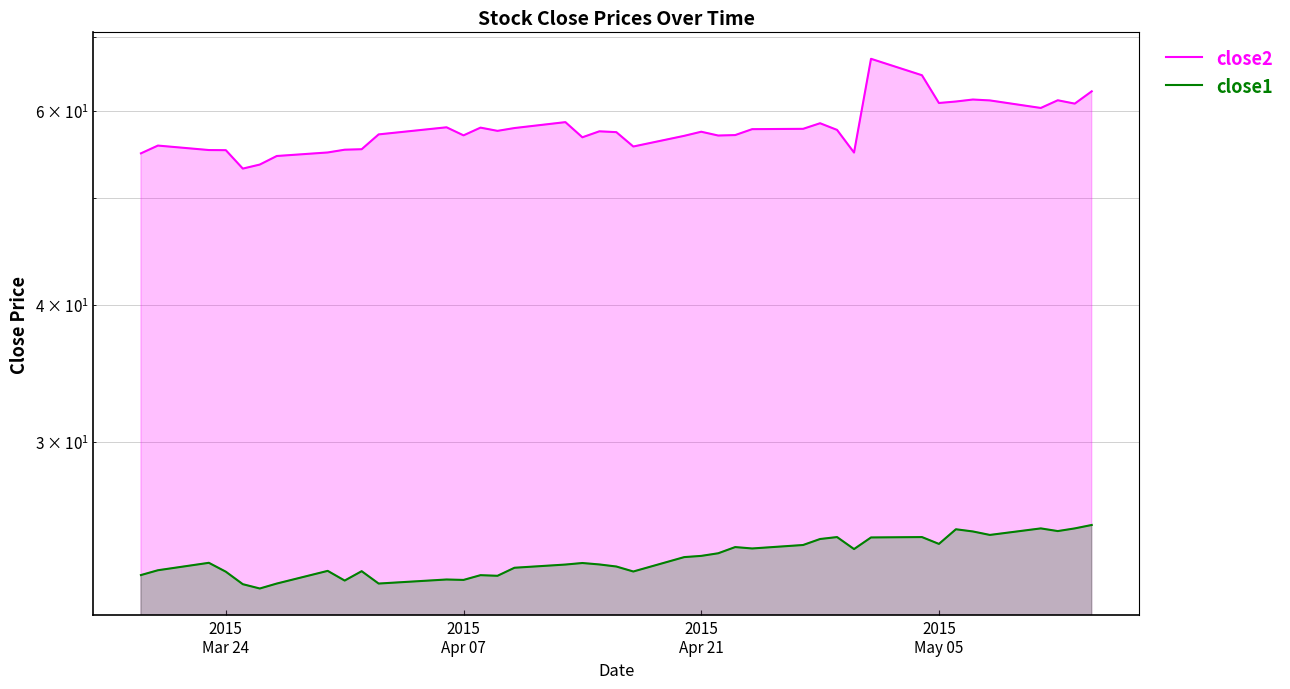

How many interior local peaks does the close1 series have?

11